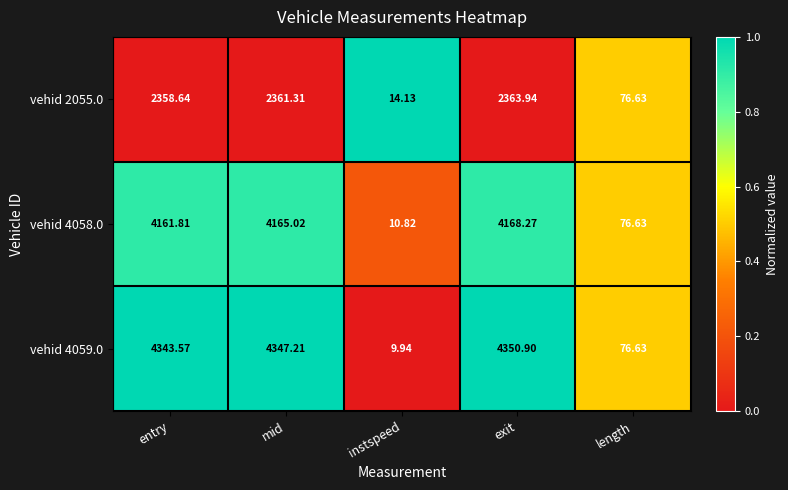

At which label is vehid 4059.0 closest to 2180?

length